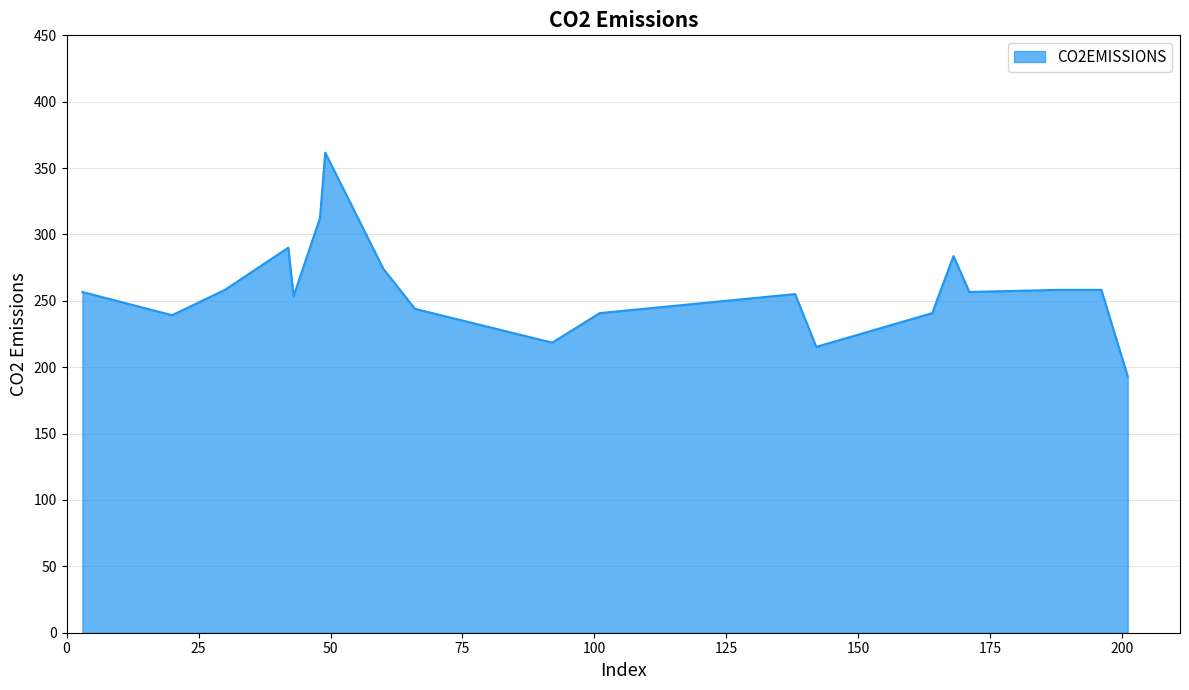

What is the maximum value shown in the chart?

361.6